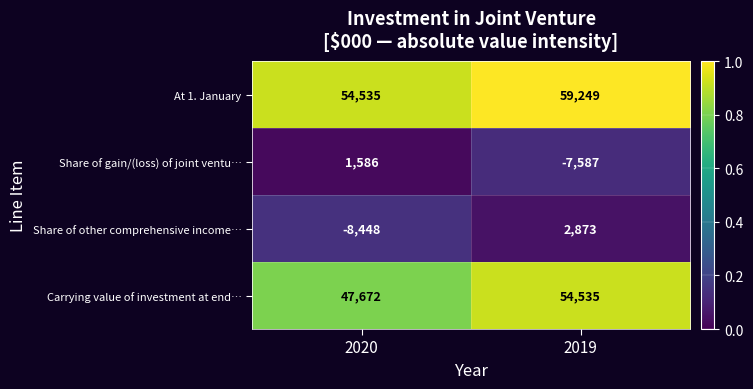

Reading left to right, extract all data points from this chart.

At 1. January: 2020=54535	2019=59249
Share of gain/(loss) of joint ventu…: 2020=1586	2019=-7587
Share of other comprehensive income…: 2020=-8448	2019=2873
Carrying value of investment at end…: 2020=47672	2019=54535